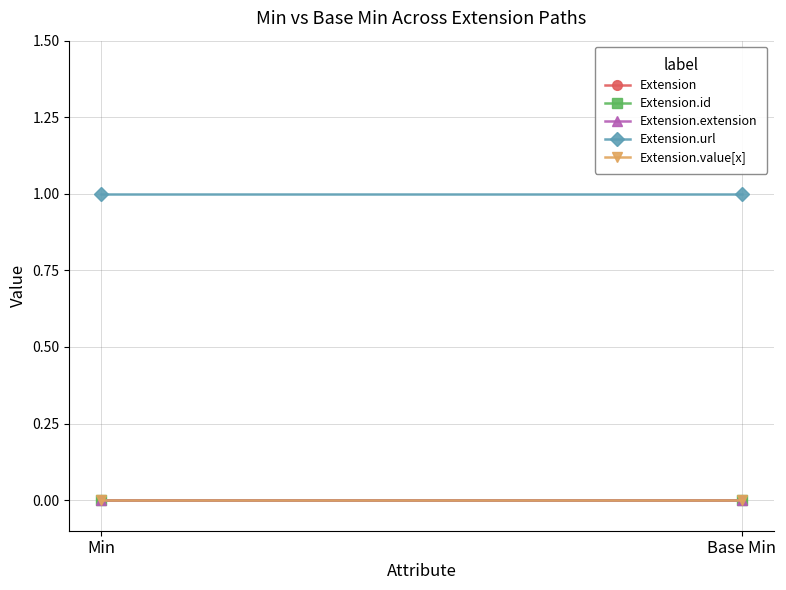

True or false: Extension.id has a value of 0 at Min.

True